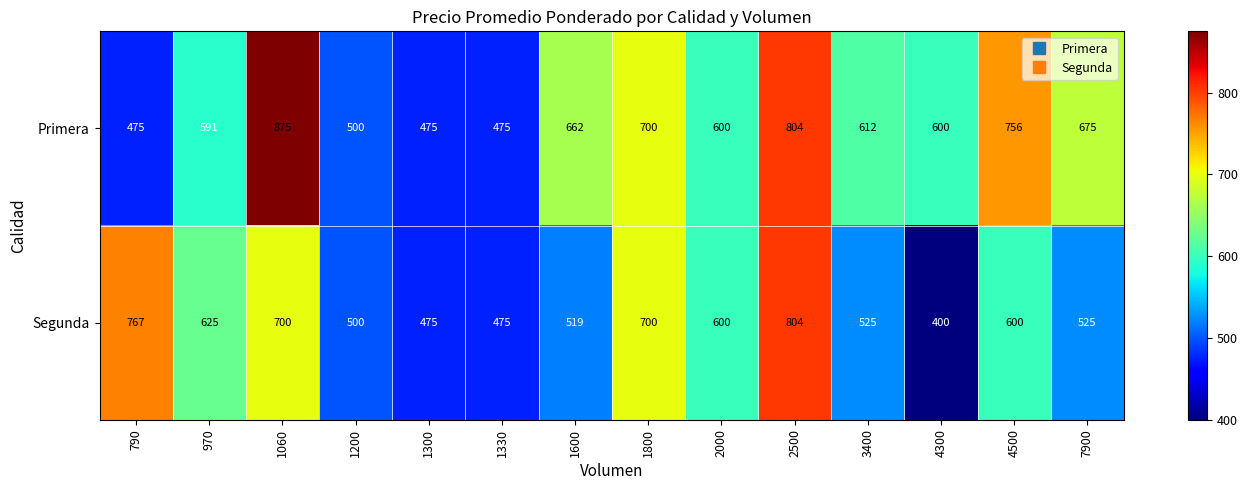

At which category is the sum across all series the highest?

2500